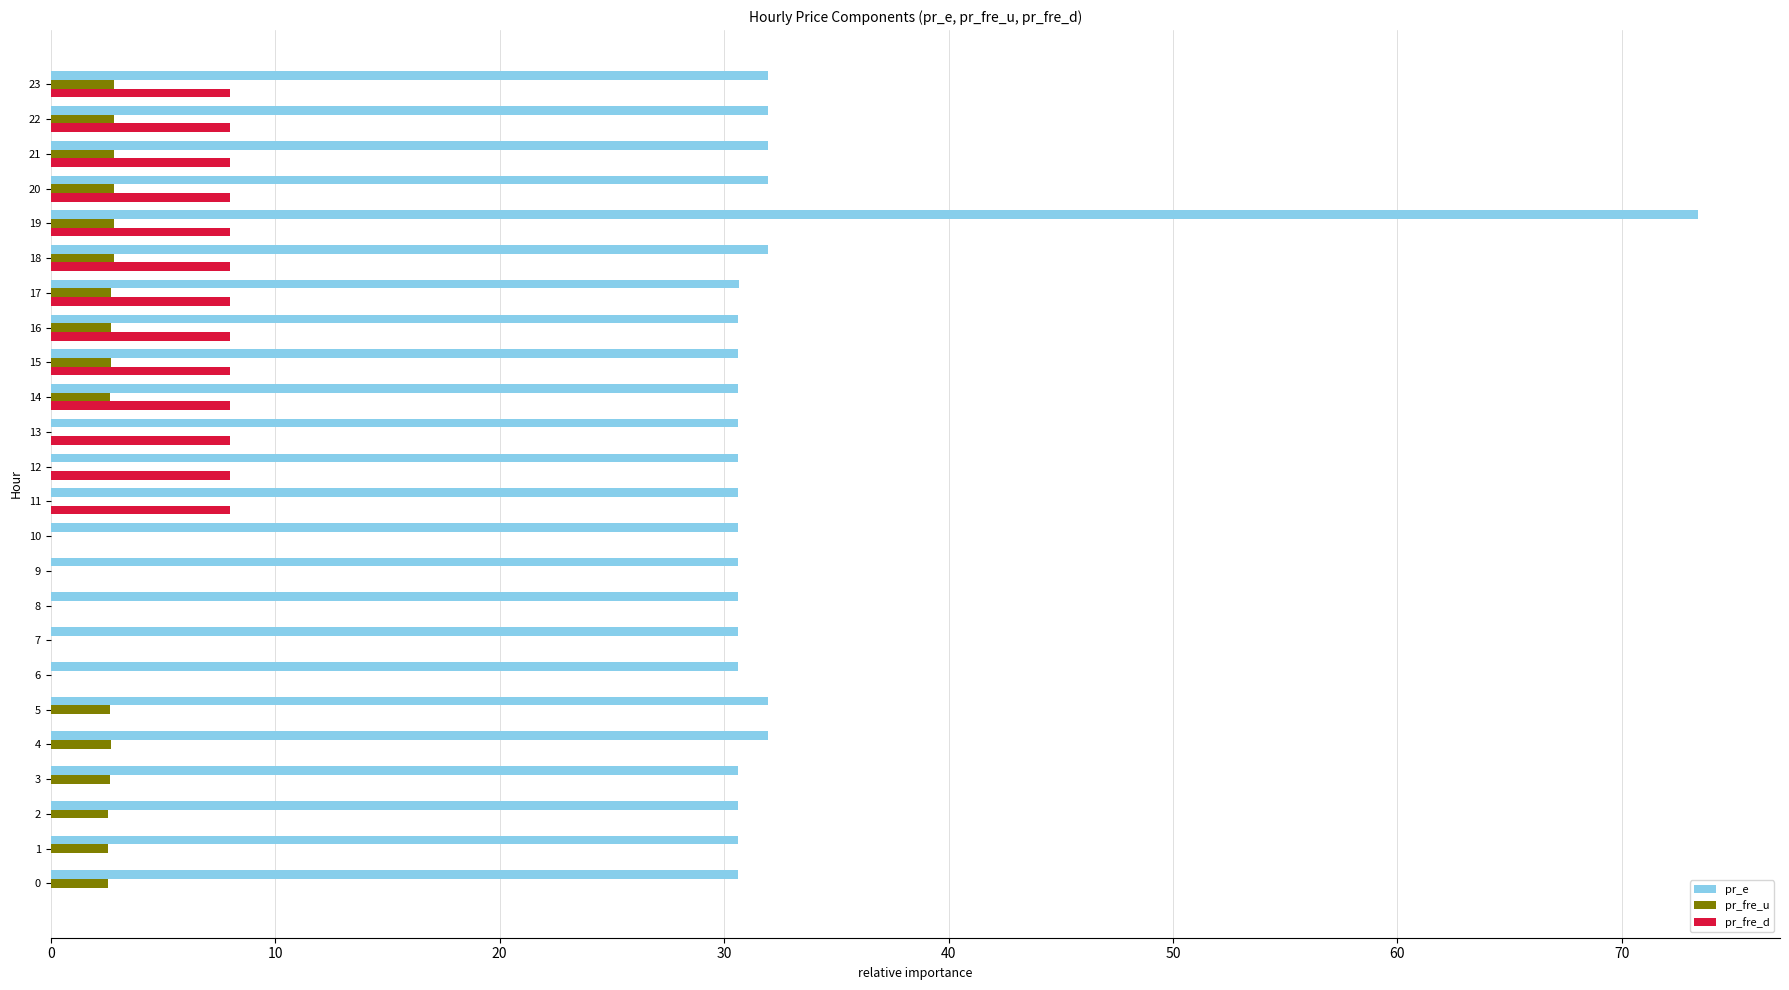

Is the value of pr_e at 1 greater than the value of pr_fre_u at 15?

Yes